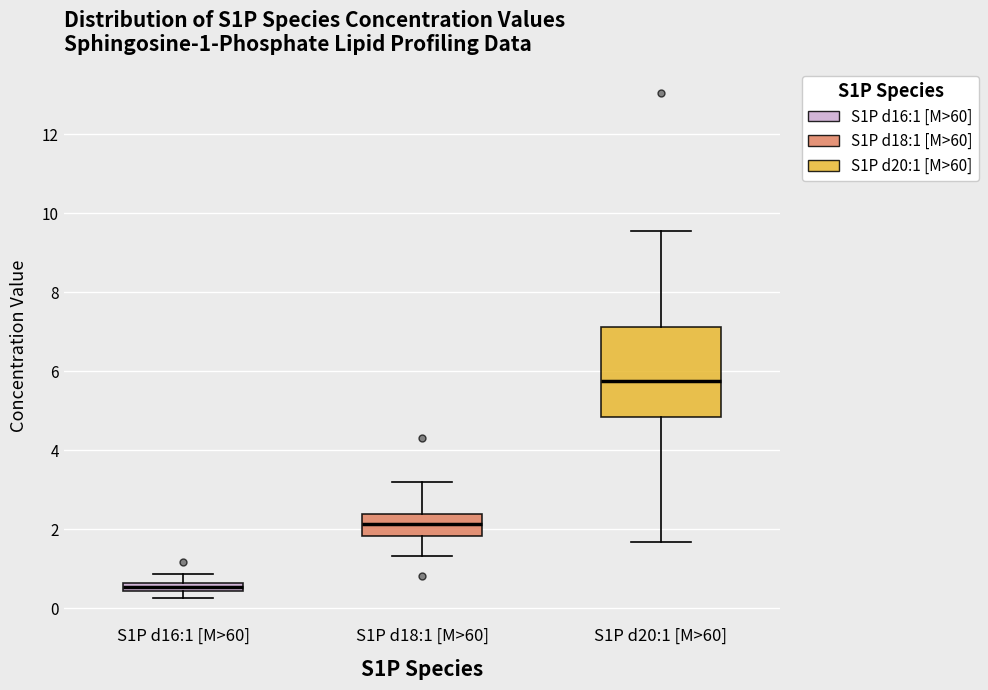

Which box's median line is the lowest?

S1P d16:1 [M>60]